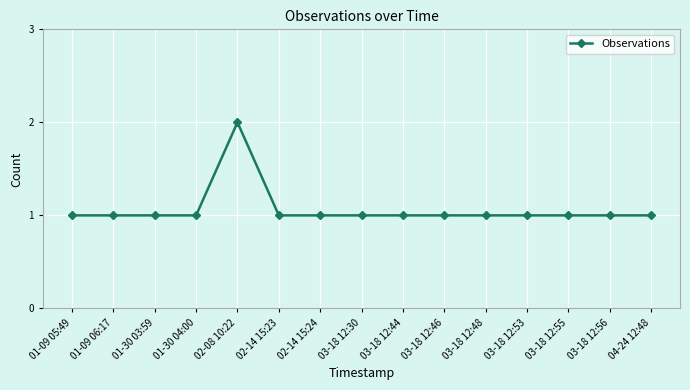

What is the sum of the values at 03-18 12:48 and 01-30 03:59?

2